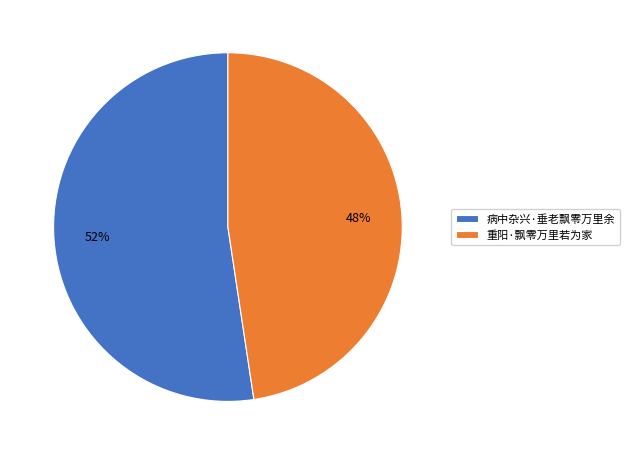

How many segments does this pie chart have?

2